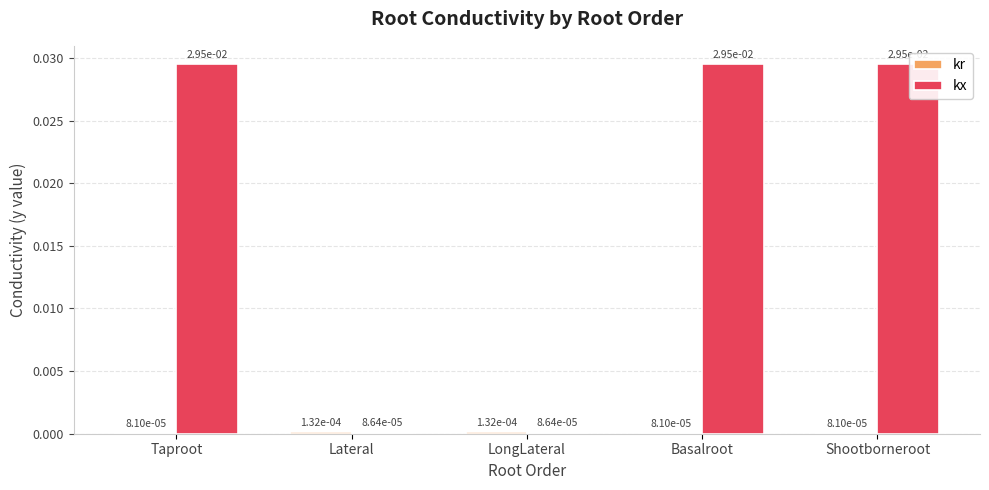

Between Lateral and Basalroot, which series saw the biggest shift?

kx